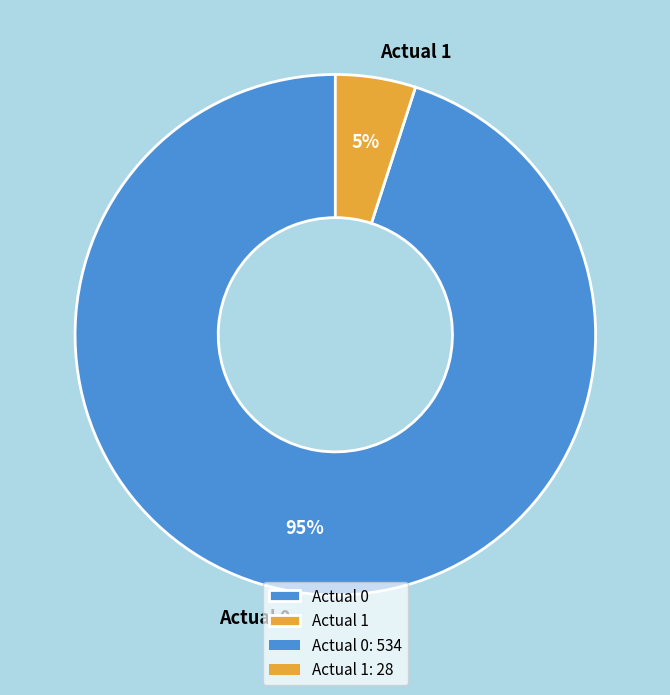

The Actual 0 slice represents 95% of the pie. True or false?

True